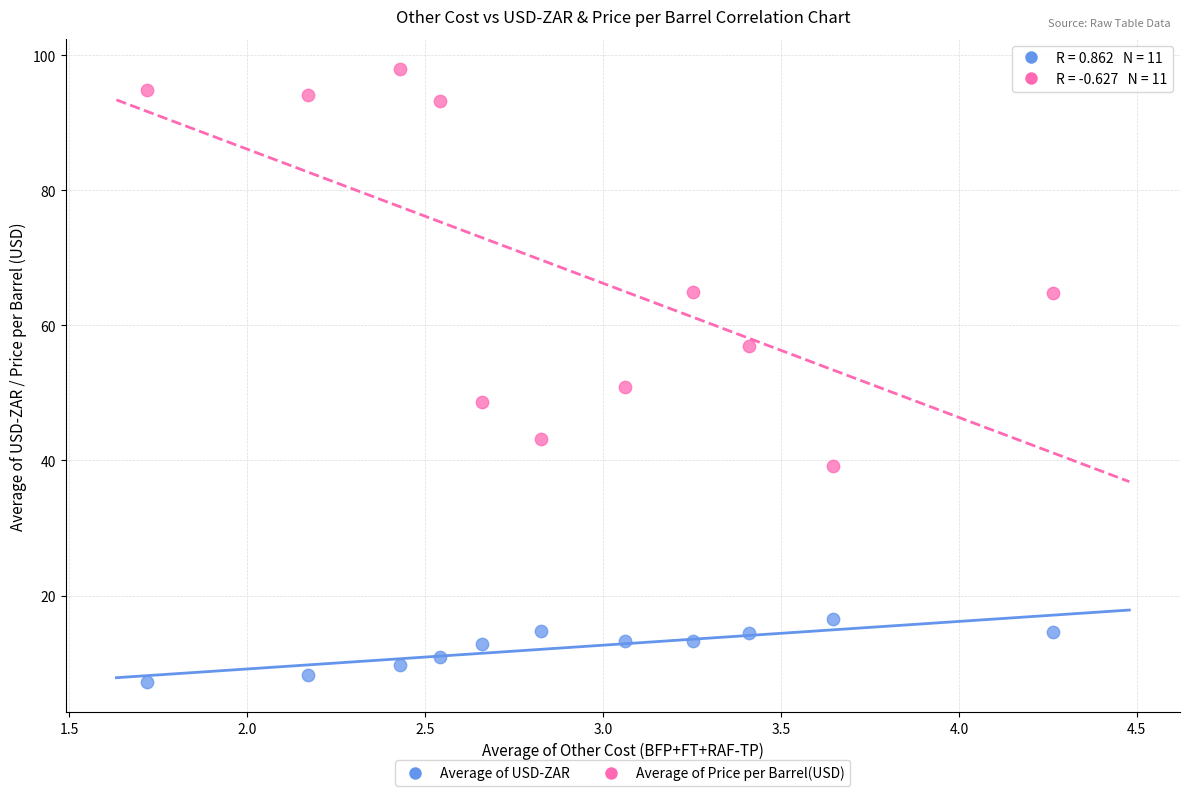

Which series contains the lowest Y value?

Average of USD-ZAR